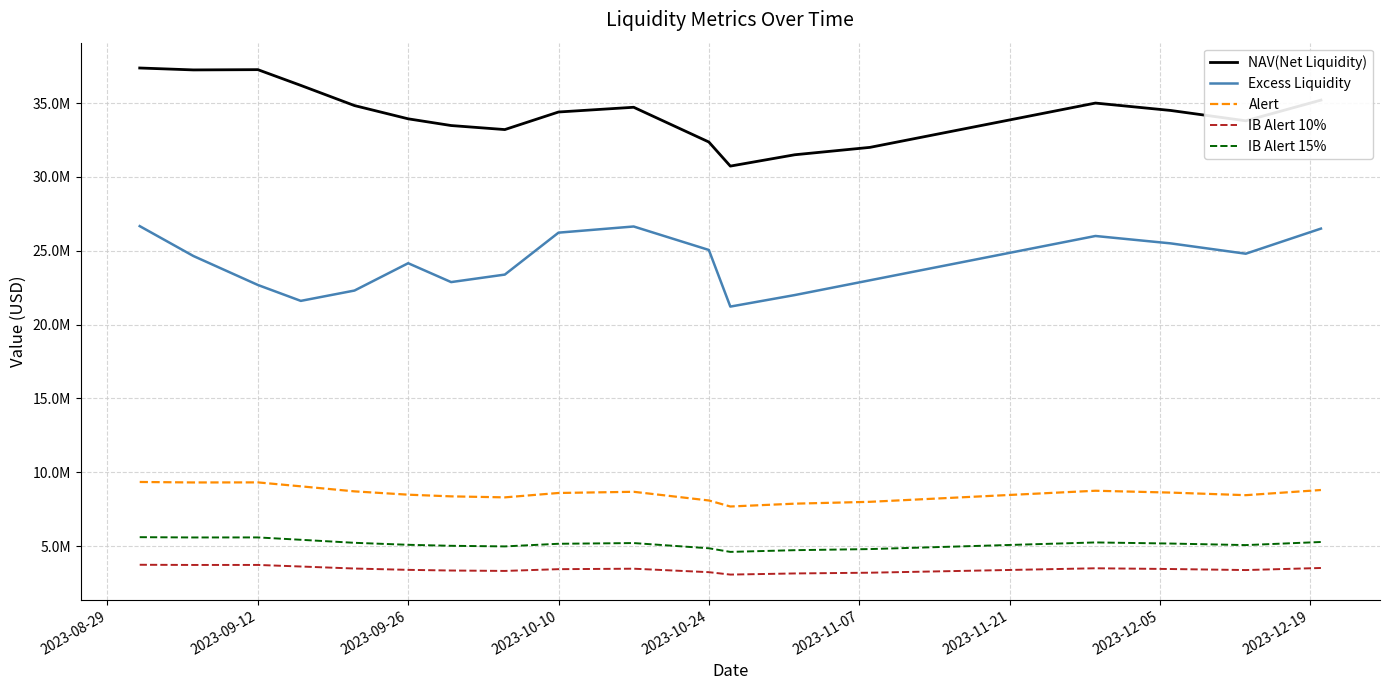

In NAV(Net Liquidity), how many points are higher than both neighbors (excluding endpoints)?

3